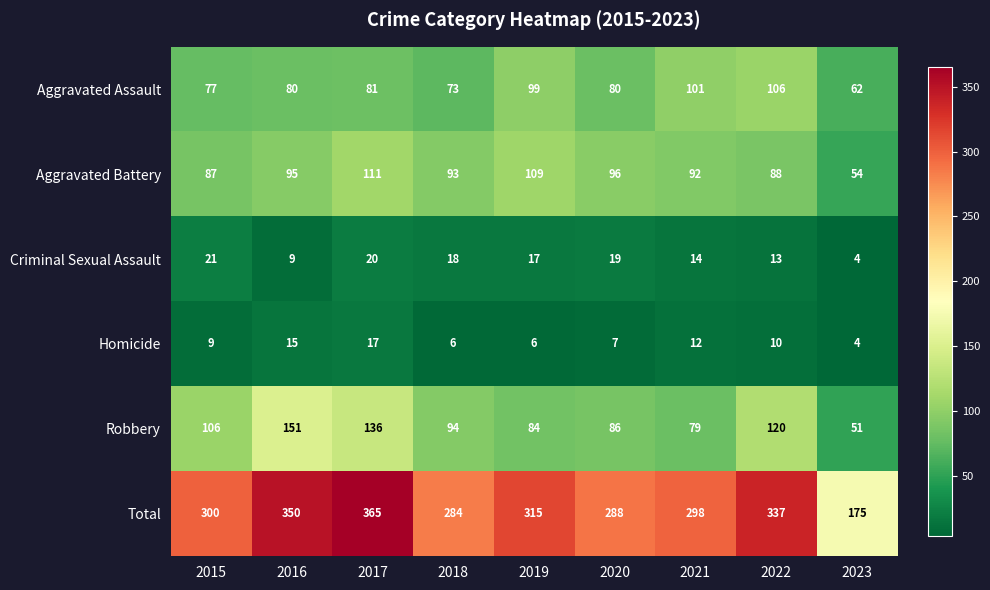

Where is Homicide nearest to the value 10?

2022